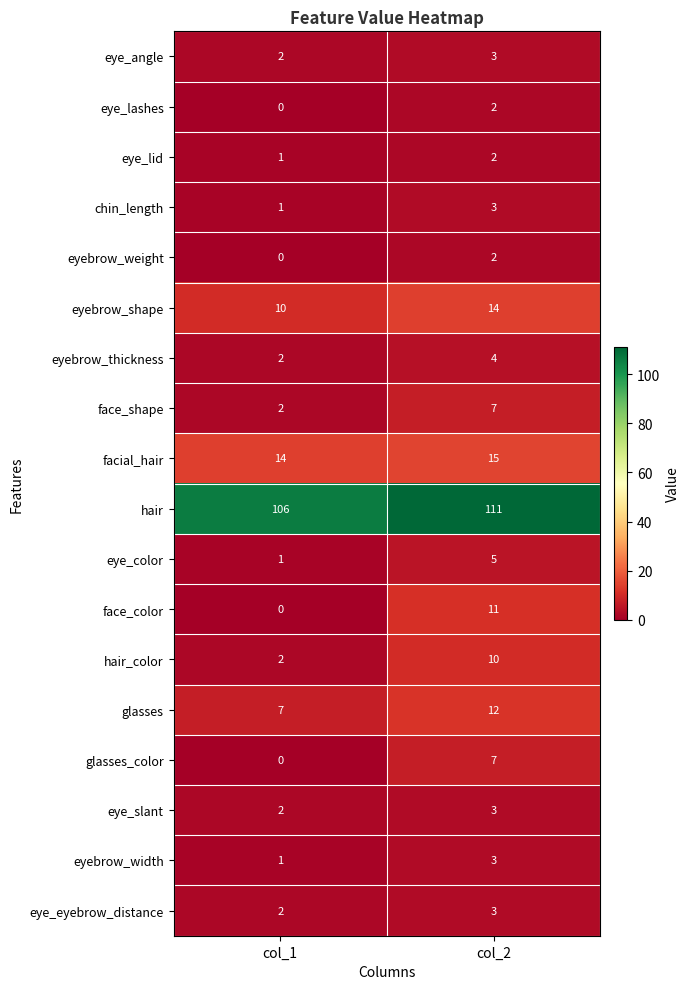

List the labels in order of eye_angle value, smallest first.

col_1, col_2